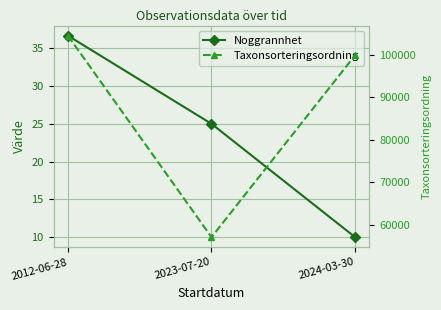

What is the minimum value for Noggrannhet?

10.0